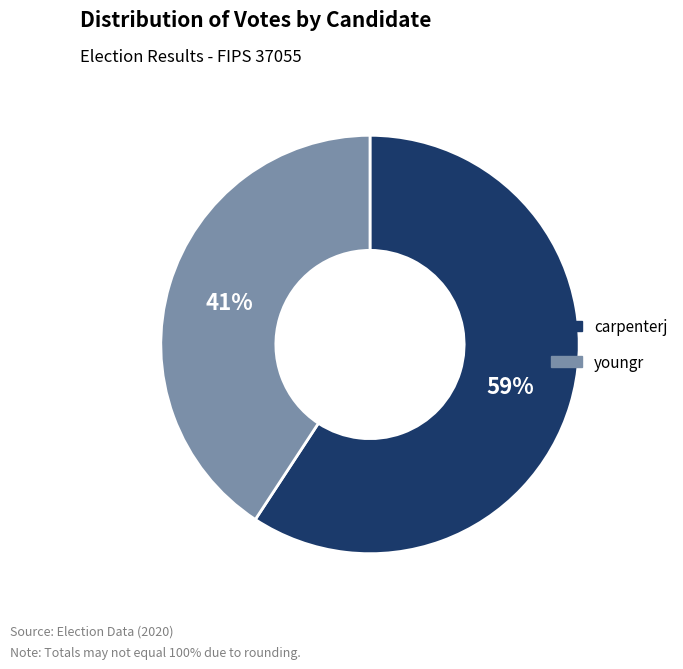

Which category has the smallest portion of the pie?

youngr